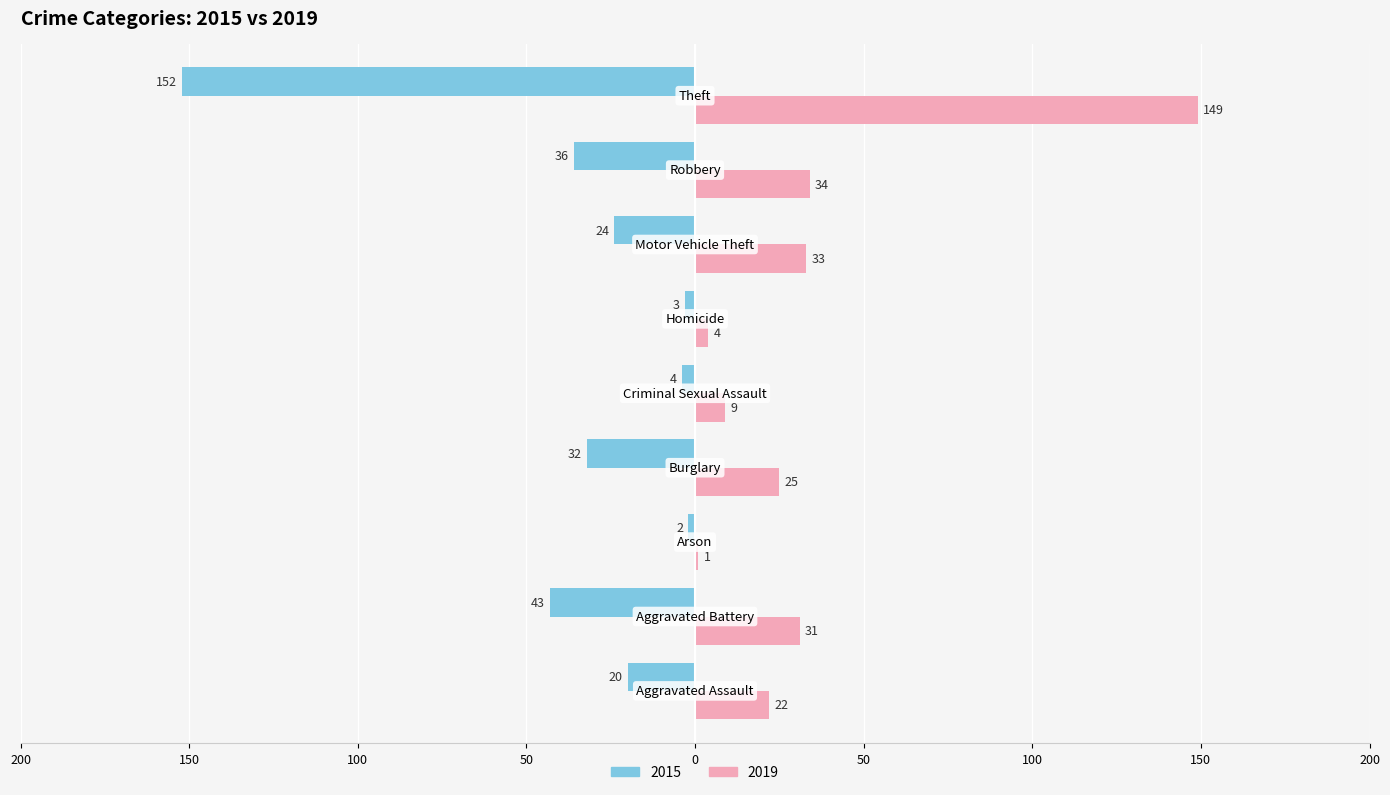

What are all the series names shown in the legend?

2015, 2019